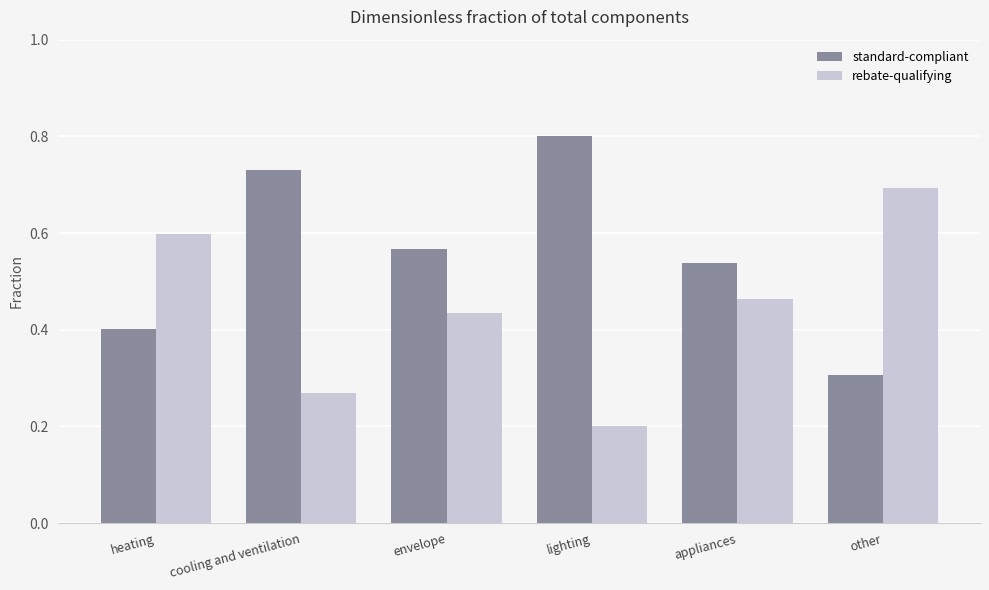

Rank the series by their maximum value, from highest to lowest.

standard-compliant, rebate-qualifying